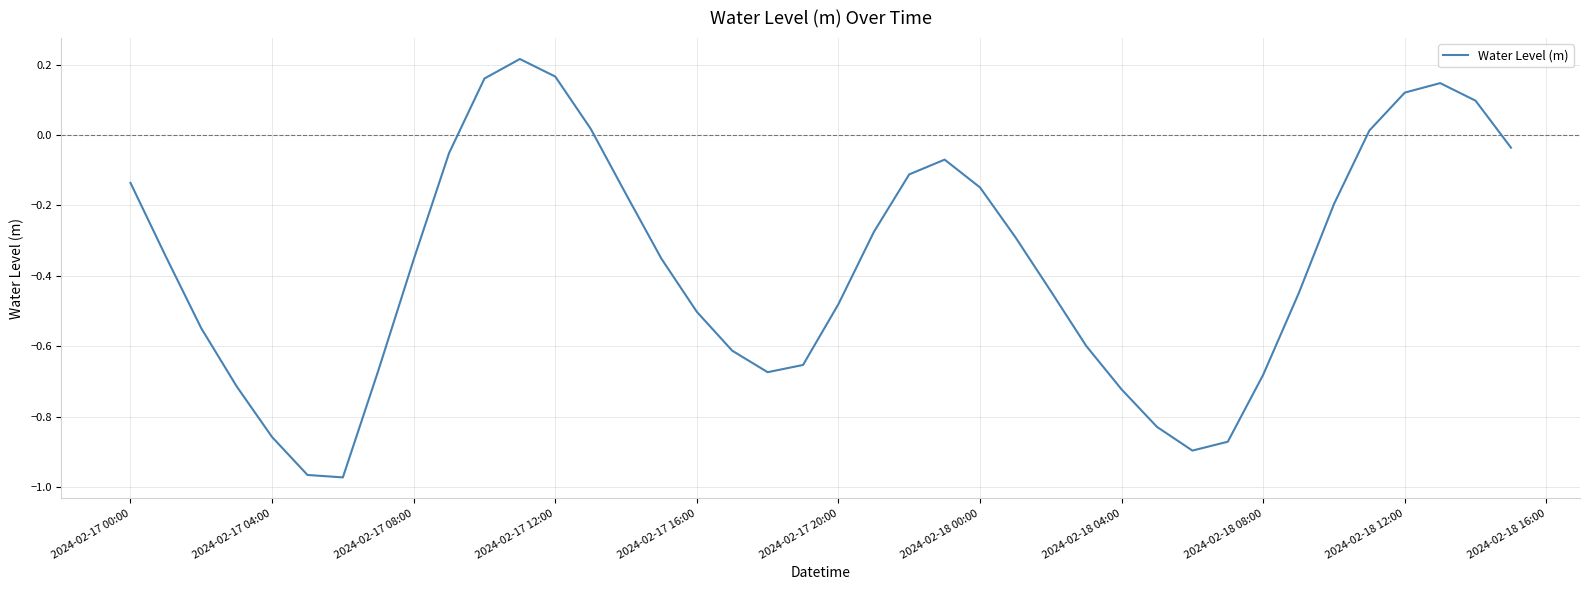

The chart shows a value of -0.8 at 2024-02-17 20:00. True or false?

False